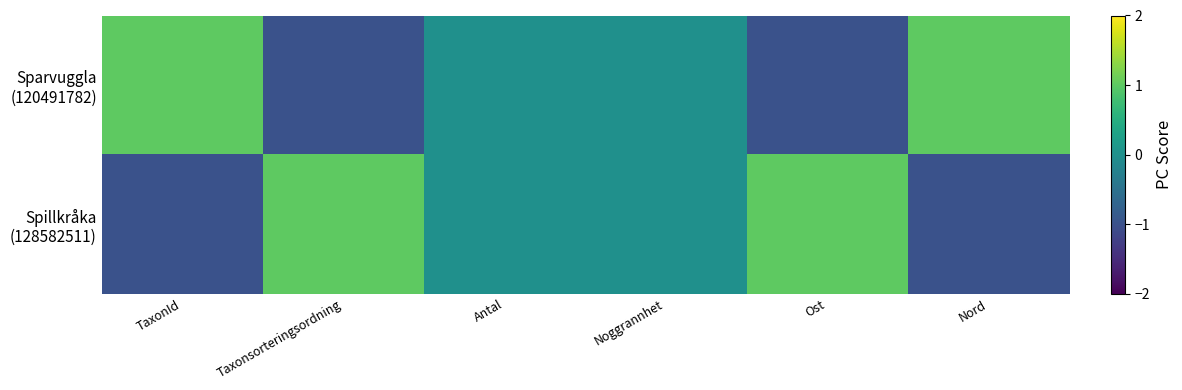

Which has a higher value, TaxonId or Ost?

TaxonId